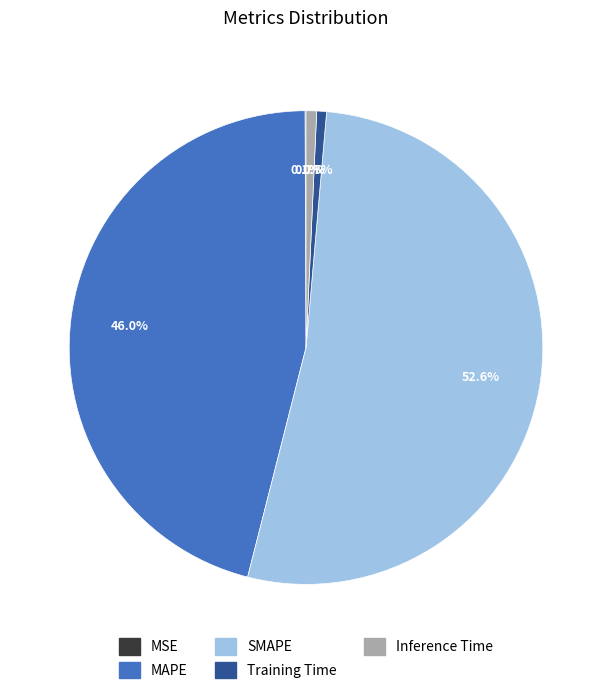

To the nearest percent, what is the difference between the SMAPE and MAPE slice percentages?

7%